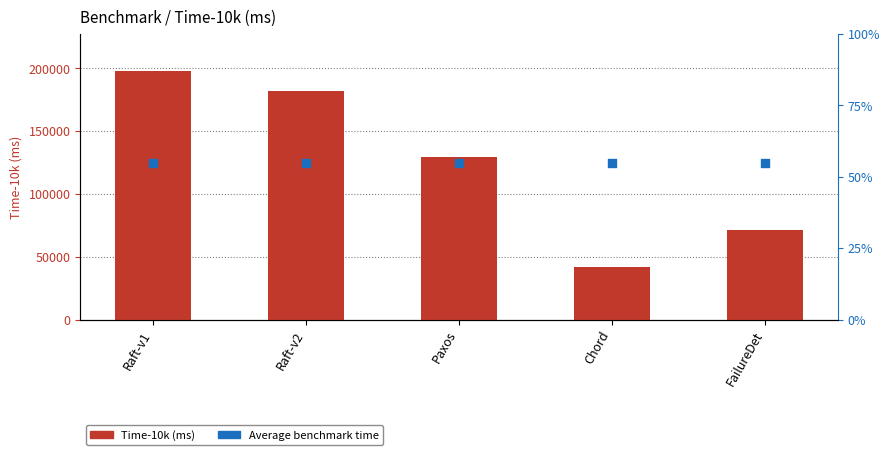

Which series contains the lowest Y value?

Time-10k (ms)